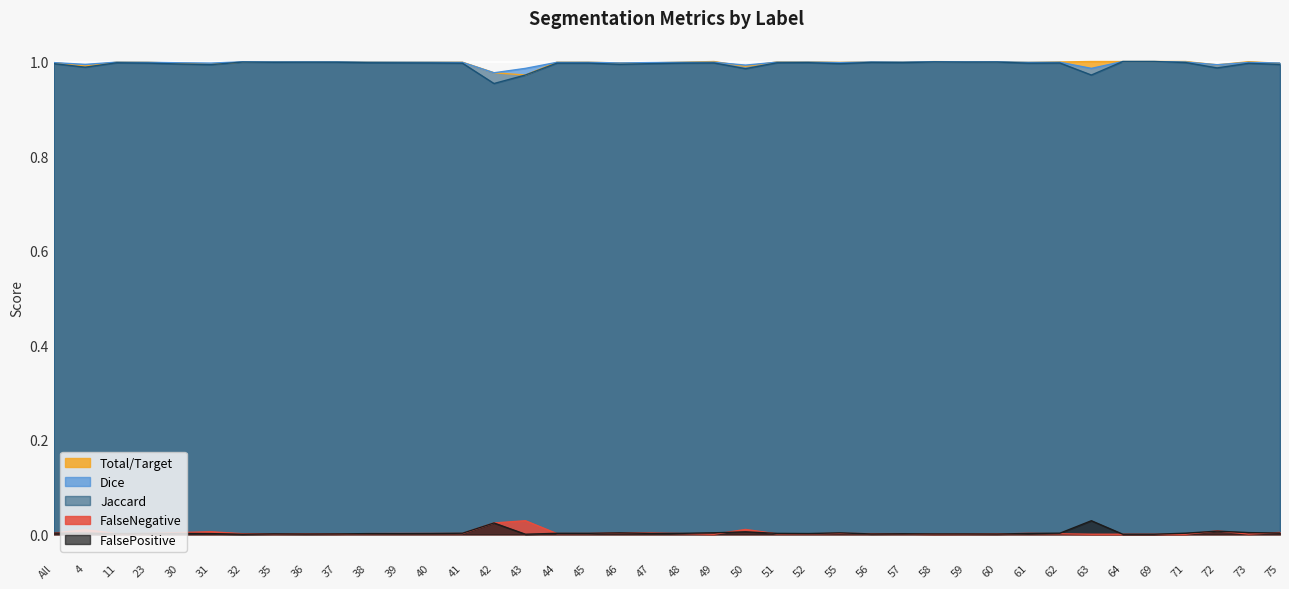

At which category does FalseNegative reach its first local peak?

11